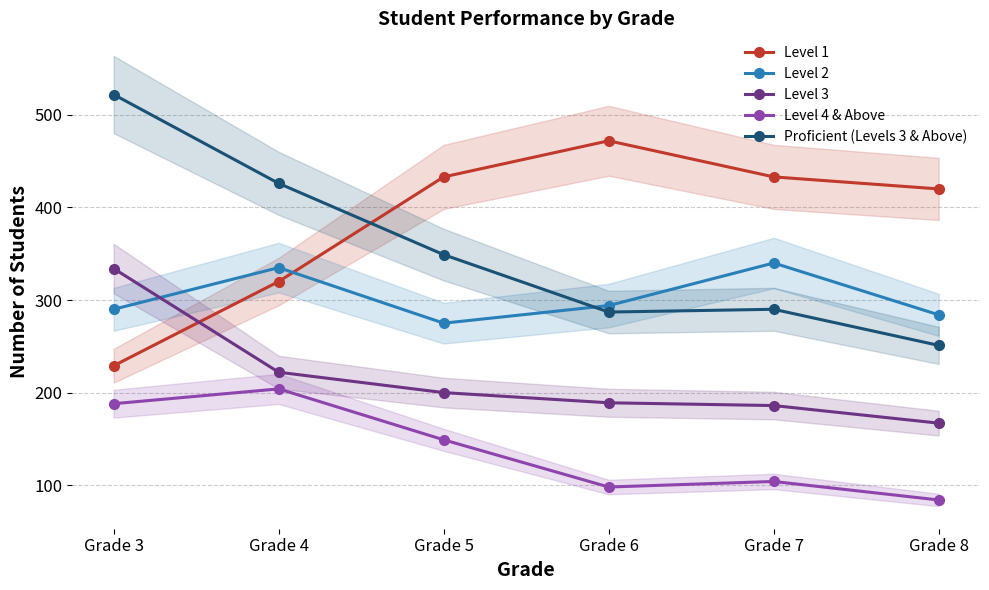

How many values in the Level 4 & Above series exceed 149?

2